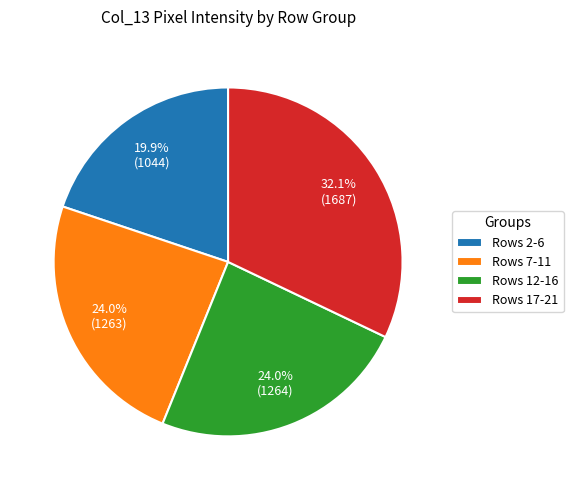

Approximately how many times larger is the value at Rows 17-21 compared to Rows 12-16?

1.3